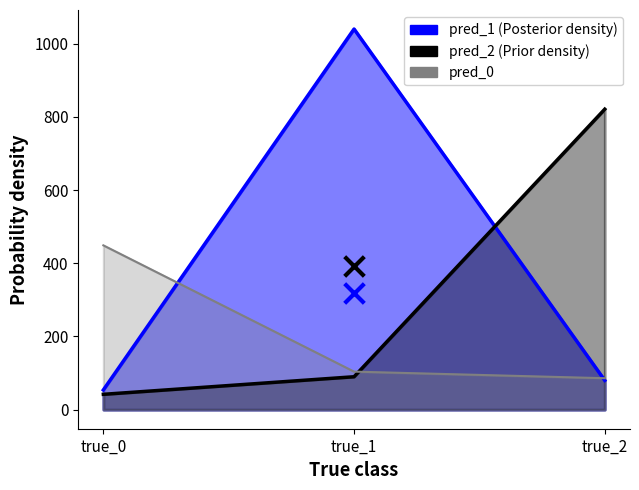

What are all the series names shown in the legend?

pred_0, pred_1, pred_2